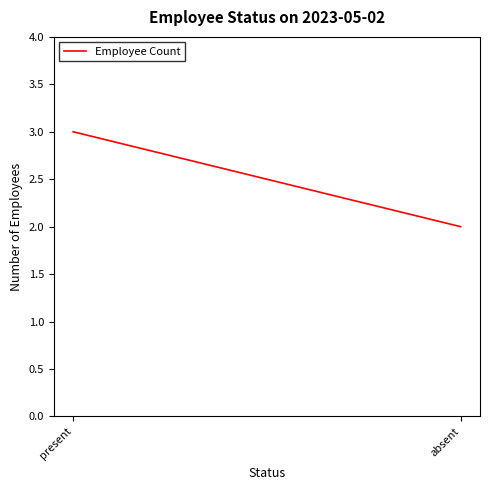

Is this an area chart (filled region under the line)?

No